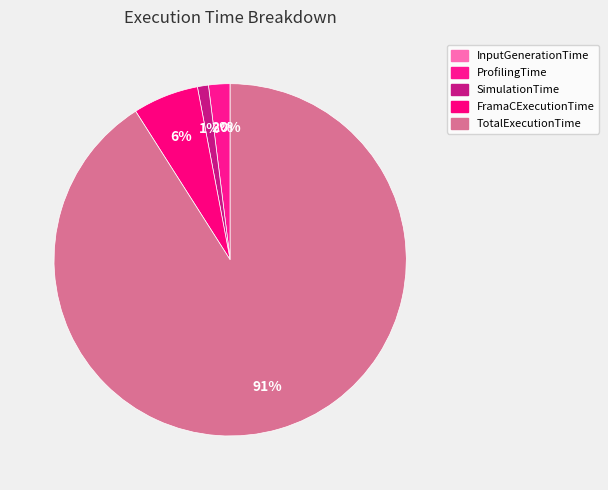

How many slices are in this pie chart?

5